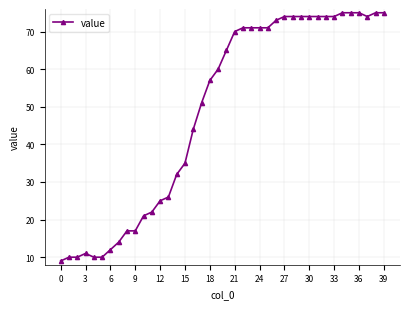

What is the sum of all values?

1952